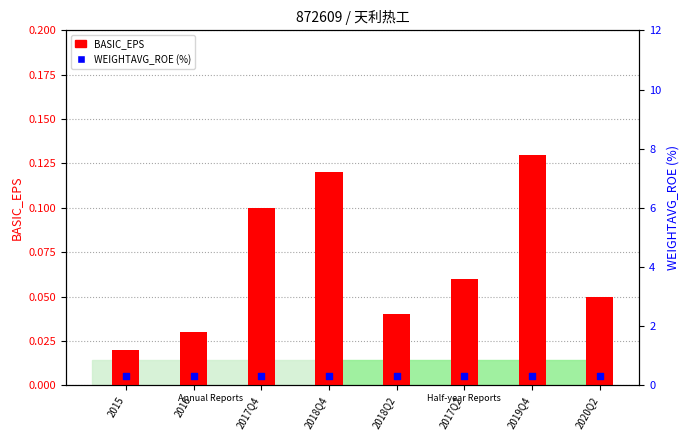

At how many categories does at least one series exceed 0?

8